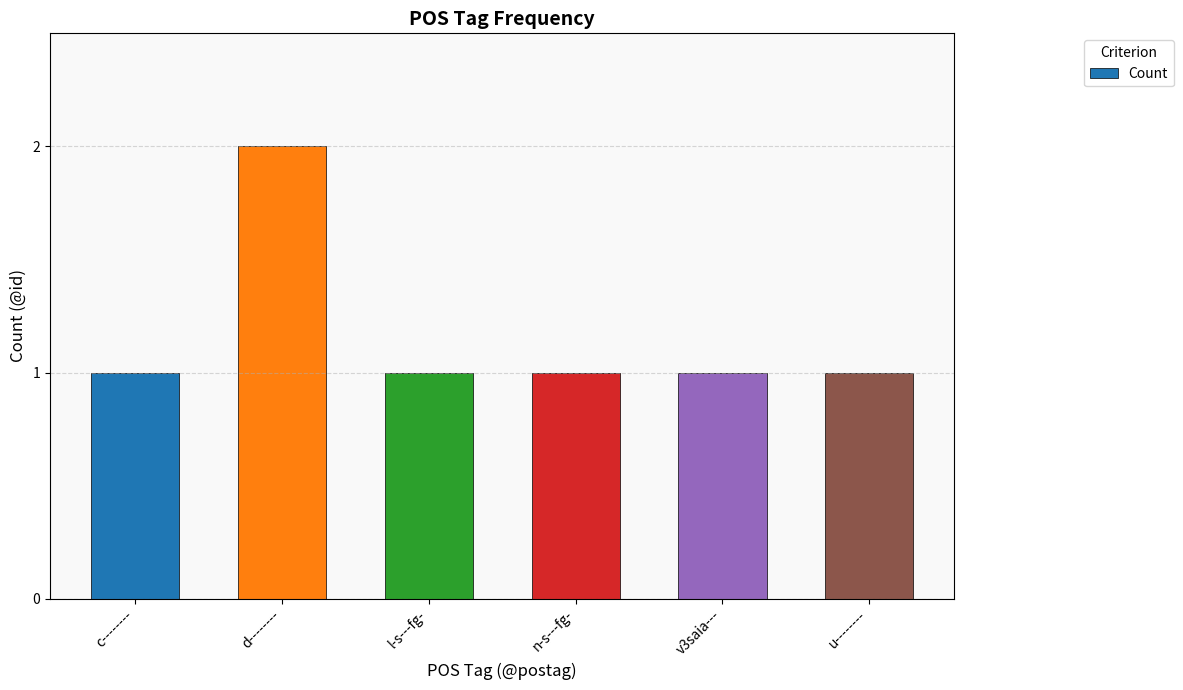

What is the average value?

1